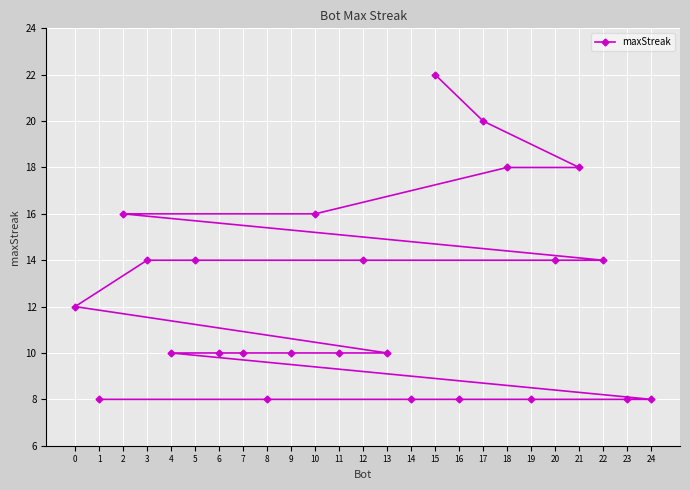

What is the minimum value shown in the chart?

8